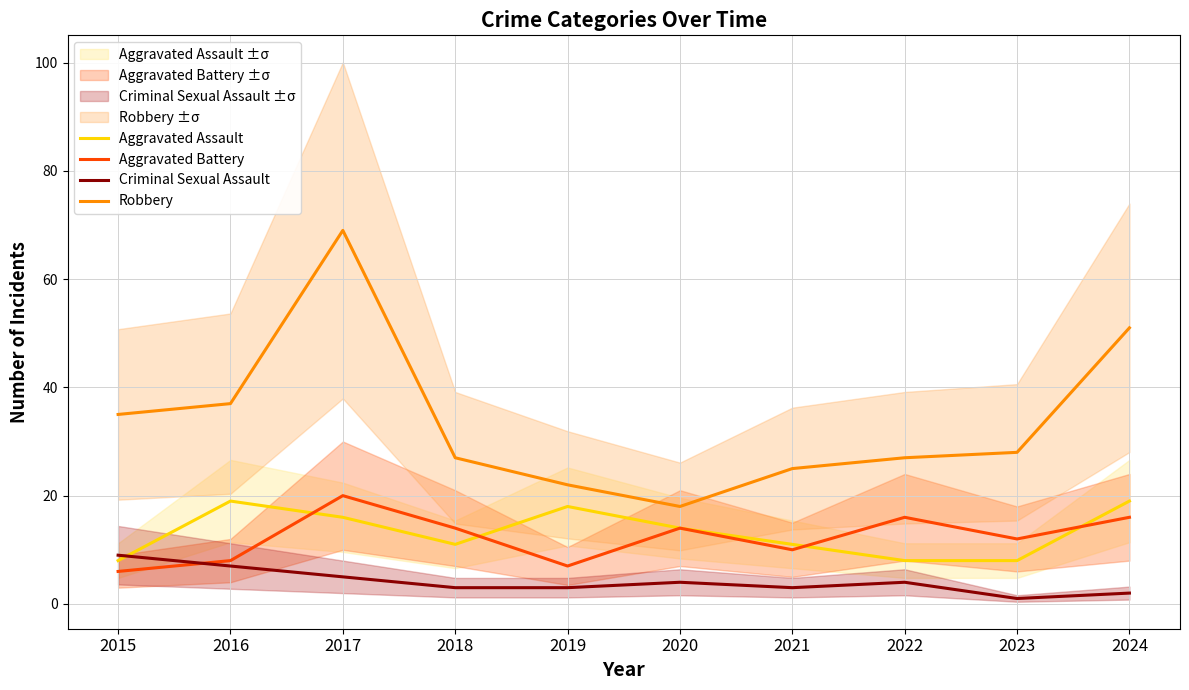

What are all the series names shown in the legend?

Aggravated Assault, Aggravated Battery, Criminal Sexual Assault, Robbery